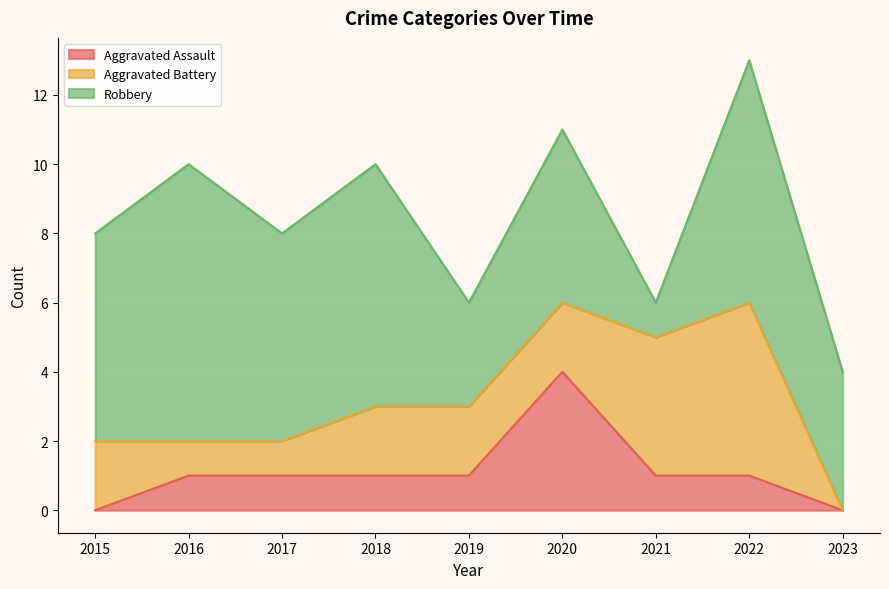

The value of Robbery at 2015 is 6. True or false?

True